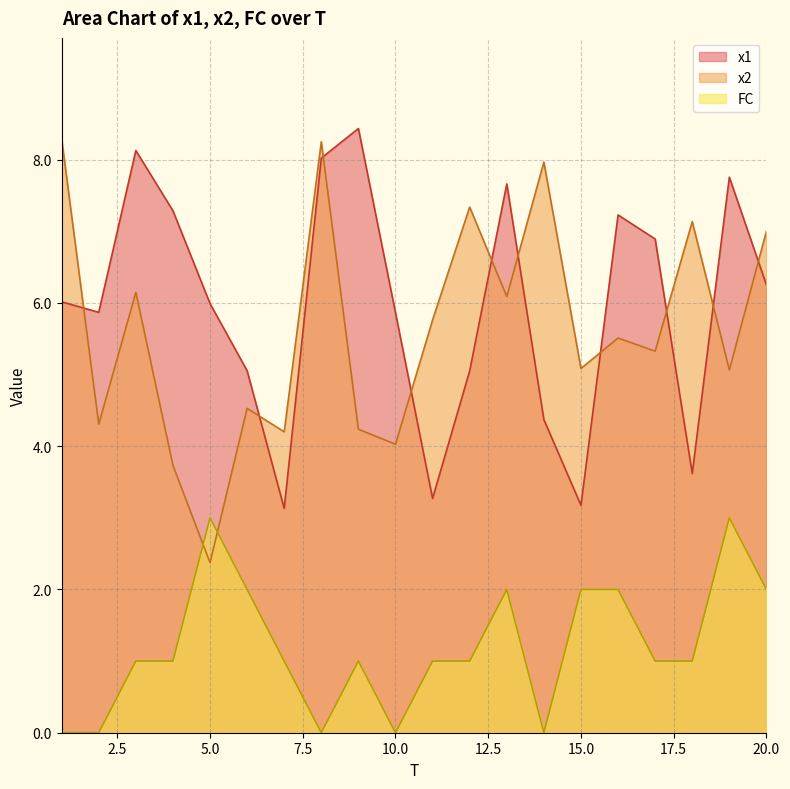

At which label does x1 first exceed 6?

1